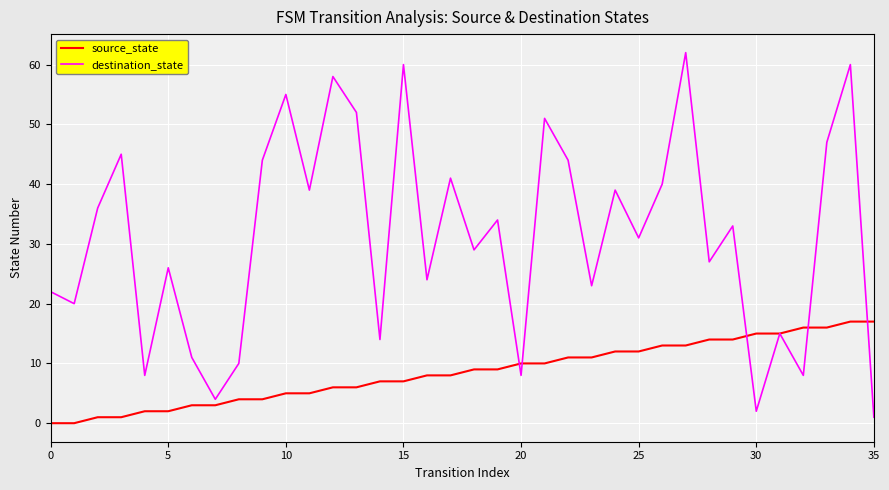

What is the highest value of the destination_state series?

62